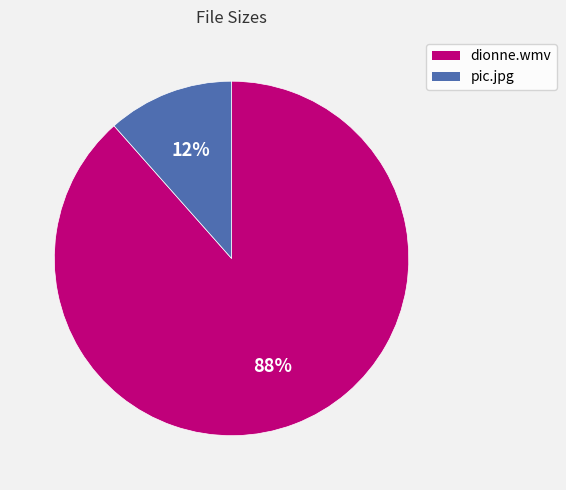

True or false: pic.jpg accounts for 2% of the total.

False